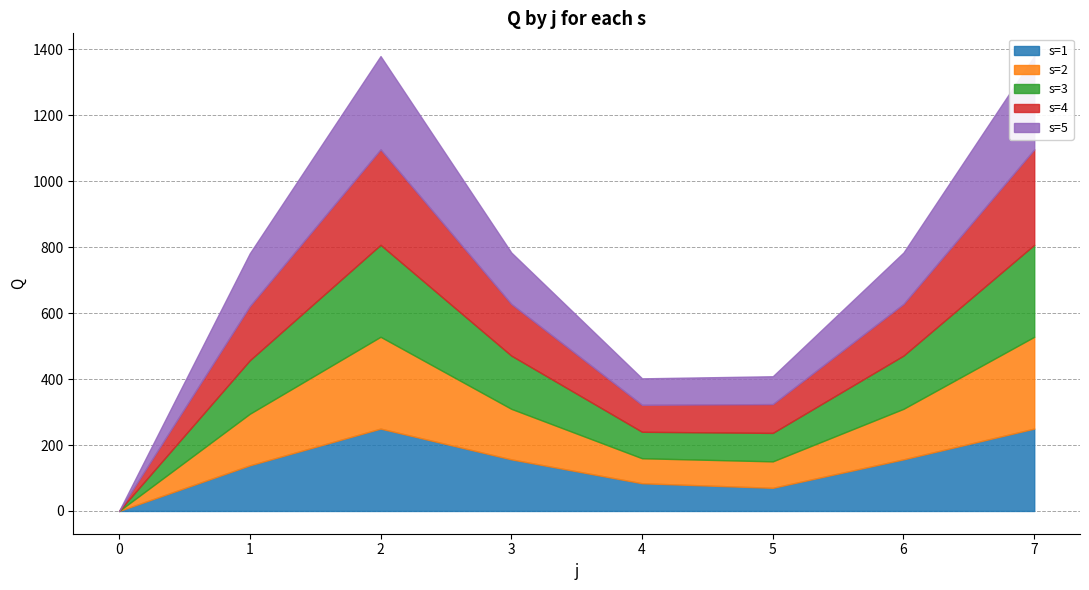

Rank the categories by s=5 value from highest to lowest.

2, 7, 1, 3, 6, 5, 4, 0